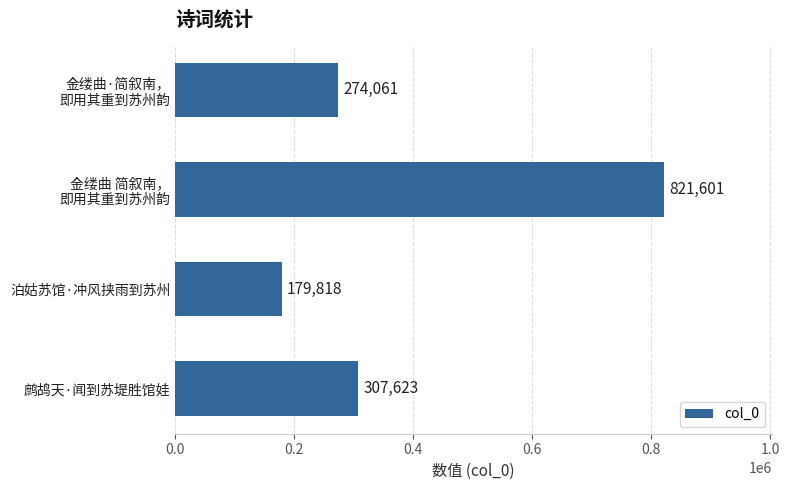

Reading top to bottom, transcribe all the data shown in this chart.

274061	821601	179818	307623